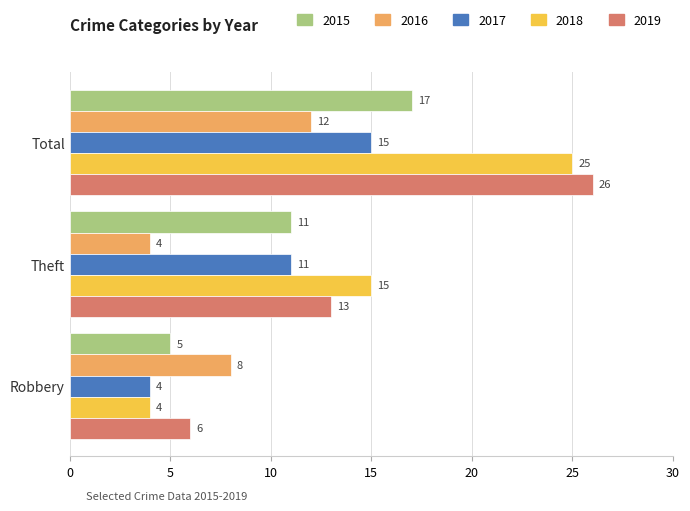

What is the total value across all series at Total?

95